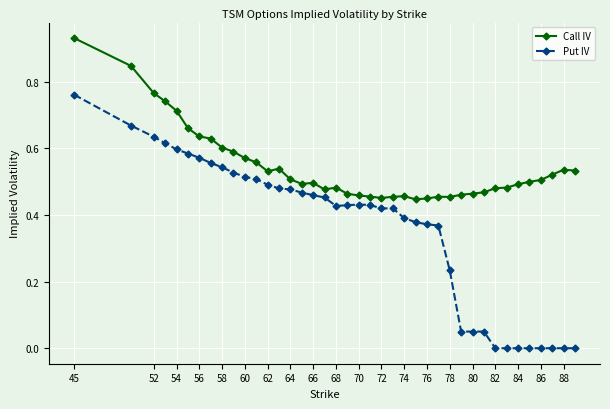

True or false: Call IV and Put IV intersect in this chart.

False